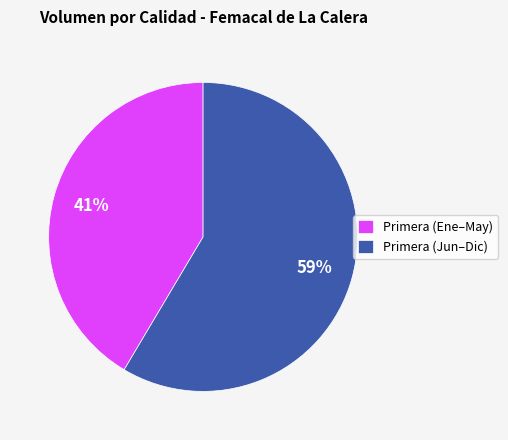

Rank the categories by value from lowest to highest.

Primera (Ene–May), Primera (Jun–Dic)